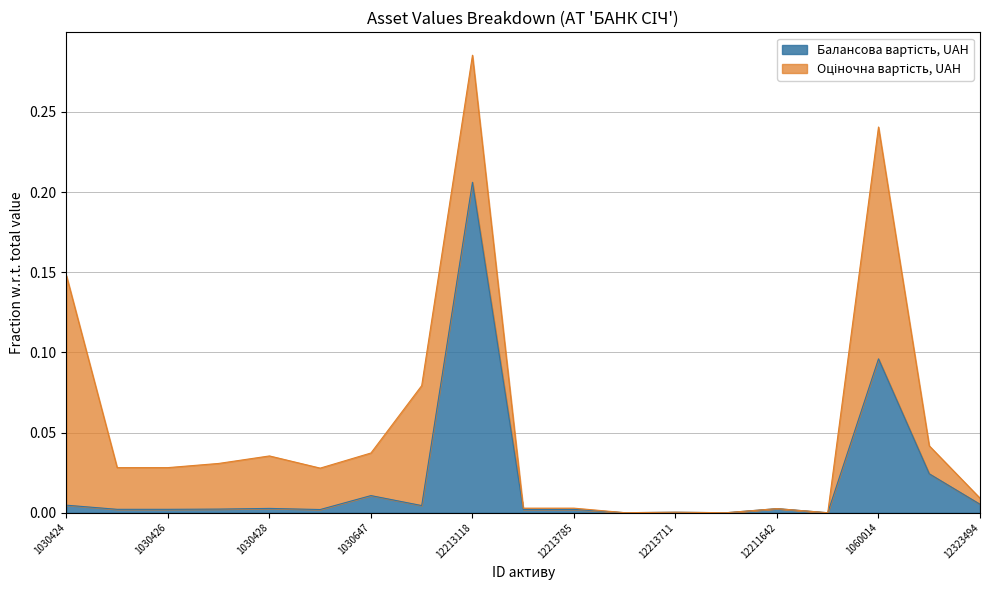

Does the chart have visible grid lines?

Yes